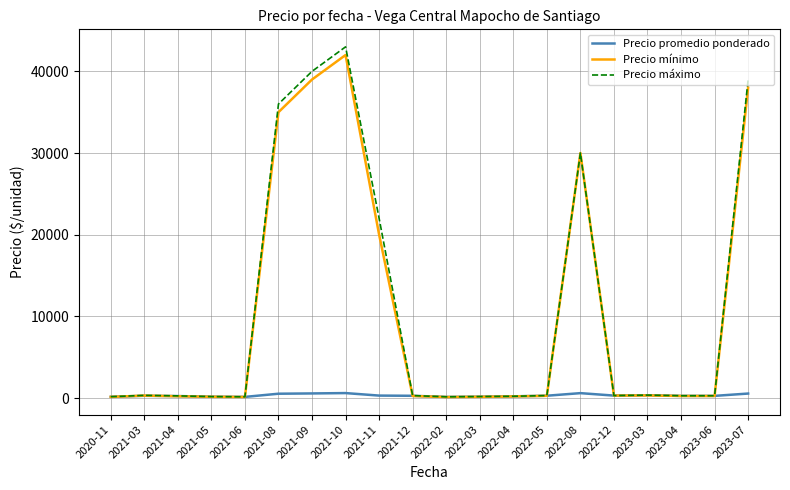

At which label is Precio mínimo closest to 21060?

2021-11